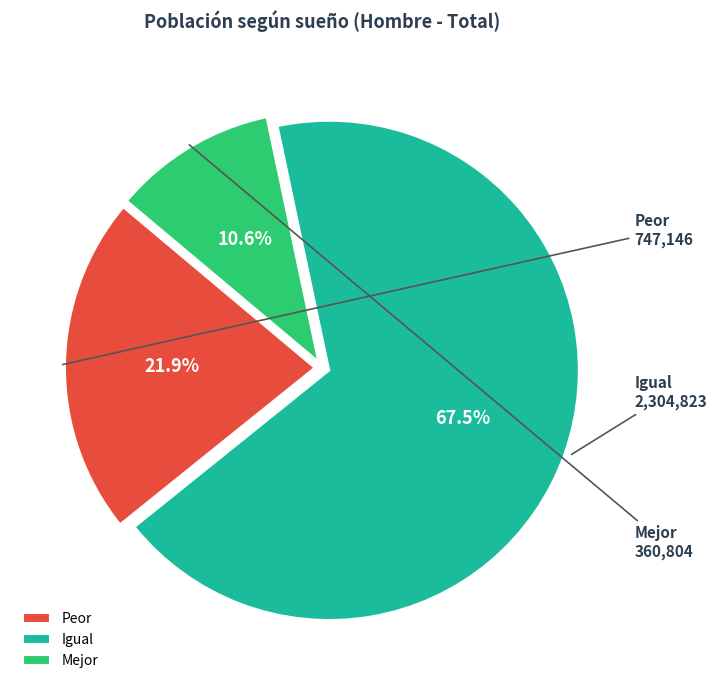

Rank the categories by value from highest to lowest.

Igual, Peor, Mejor